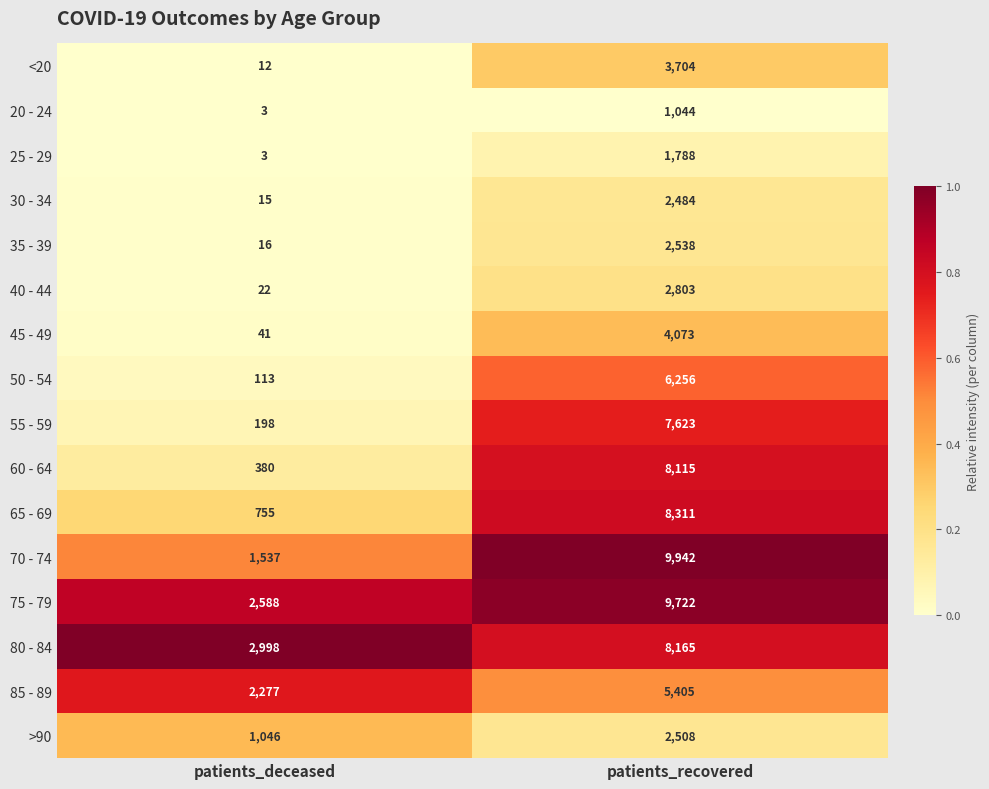

True or false: 40 - 44 has a value of 22 at patients_deceased.

True